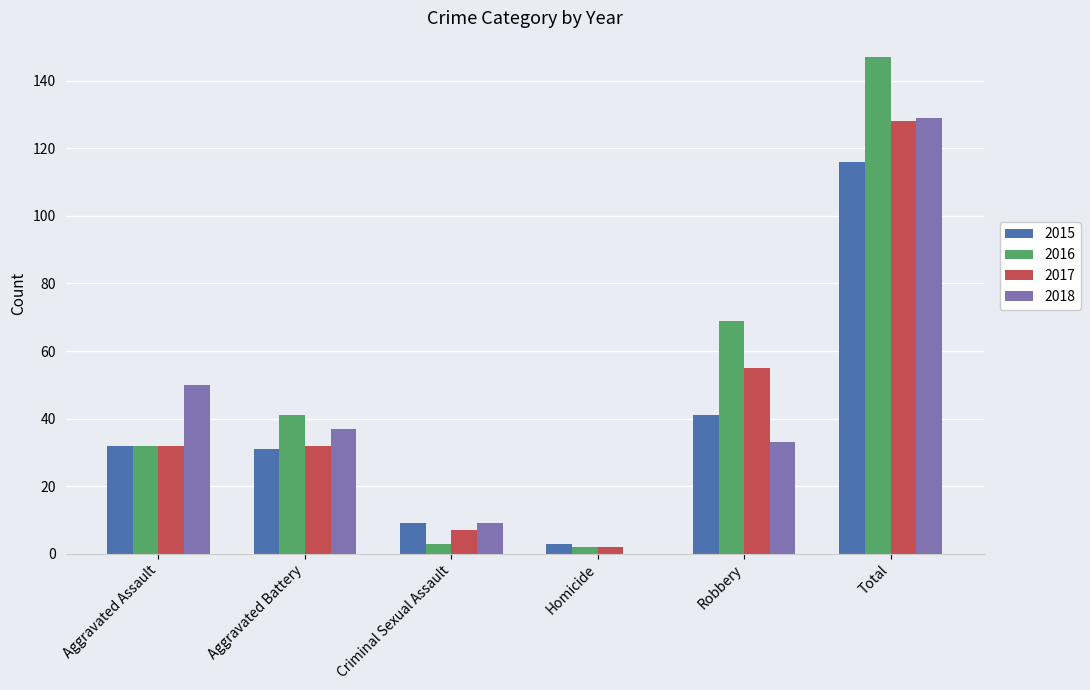

True or false: 2018 has a value of 181 at Total.

False